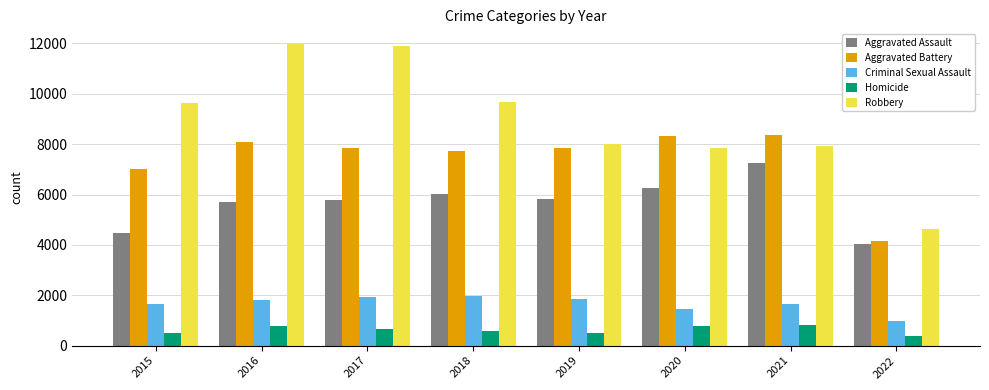

Is it true that Criminal Sexual Assault equals 1078 at 2019?

False